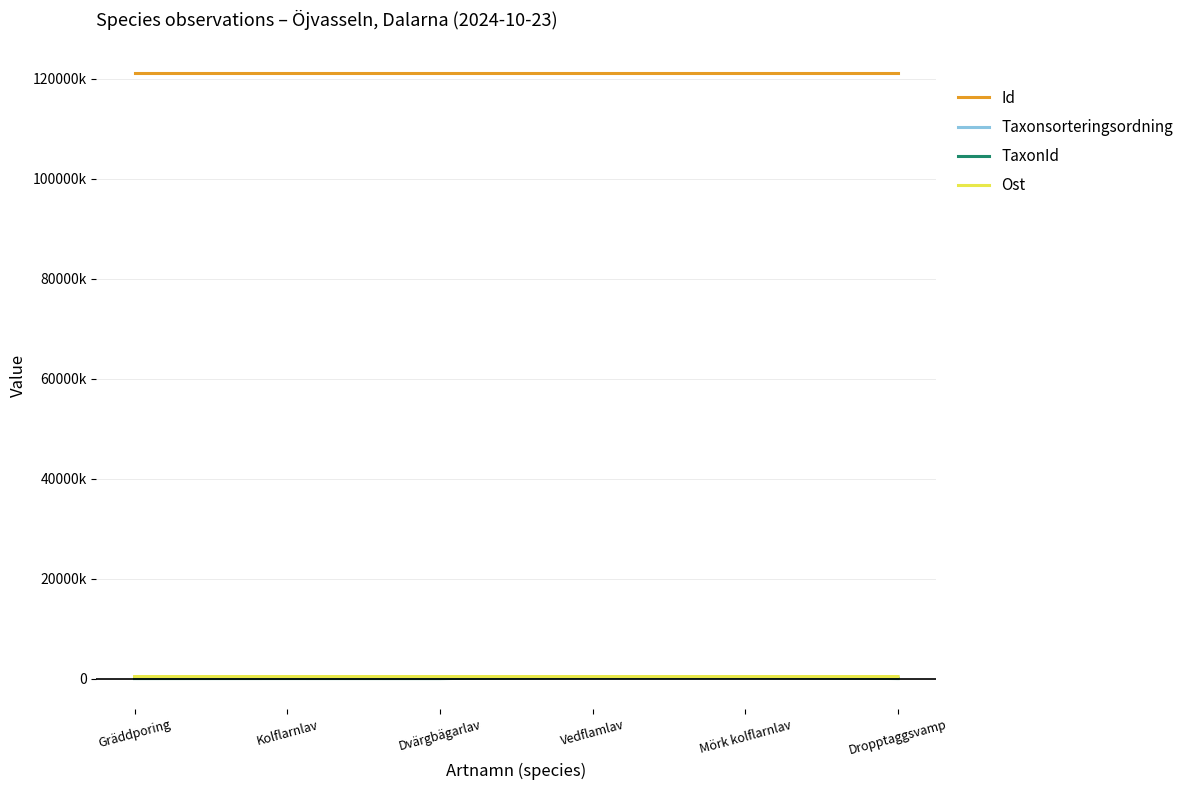

Read the Taxonsorteringsordning value at Mörk kolflarnlav.

78344